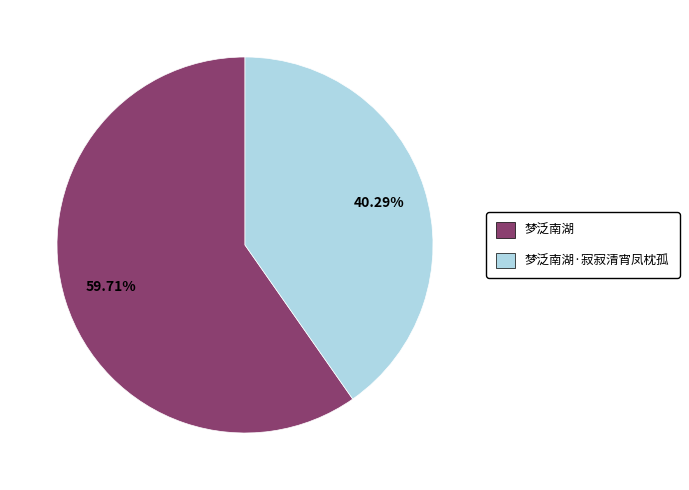

How many slices are in this pie chart?

2